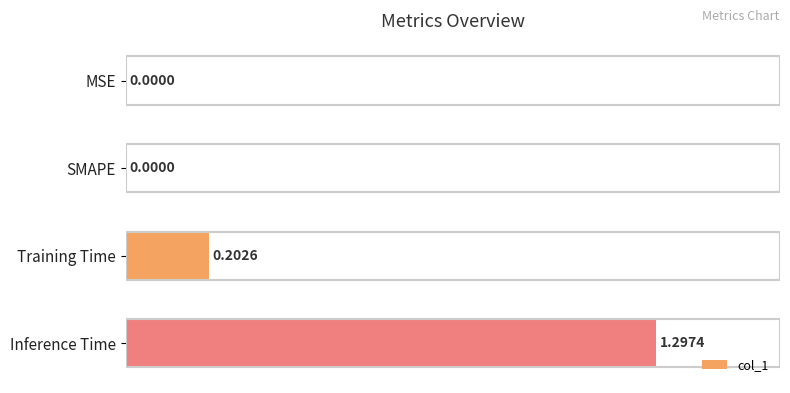

Count the number of categories in the chart.

4